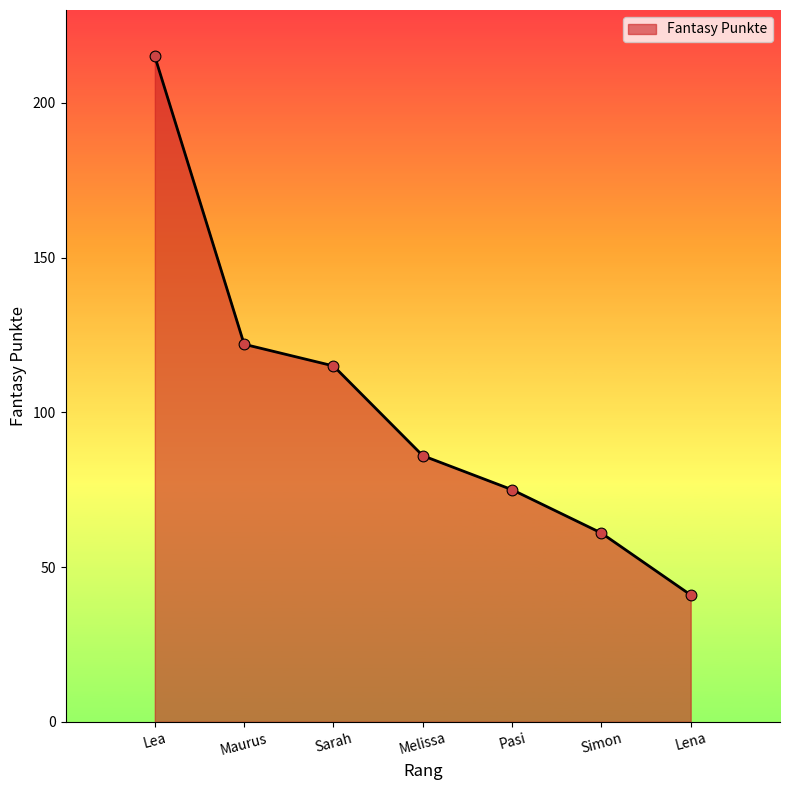

What is the ratio of the value at Sarah to the value at Lena?

2.8